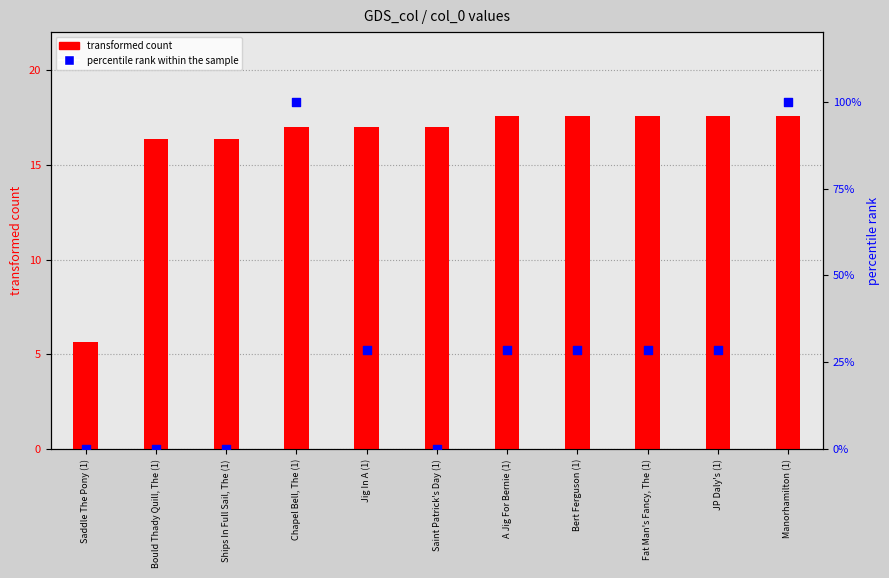

Which series contains the lowest Y value?

percentile rank within the sample